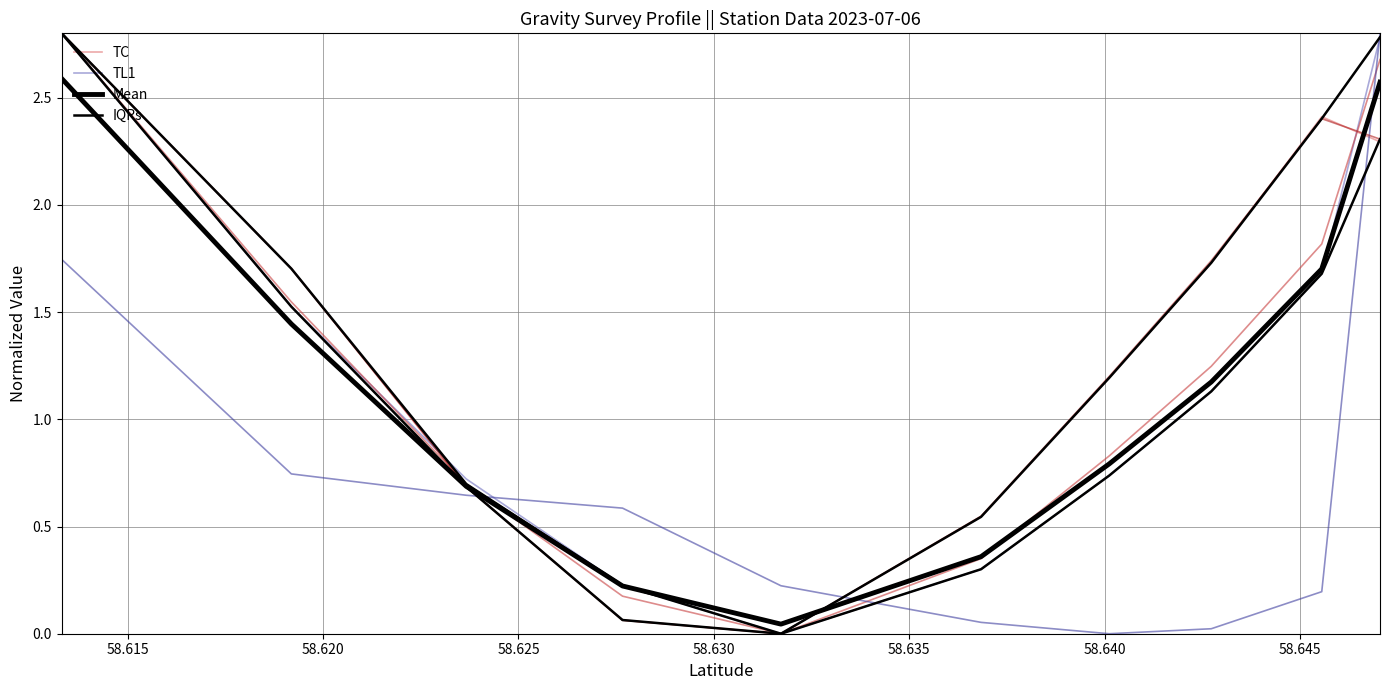

In grav_avg, how many points are higher than both neighbors (excluding endpoints)?

1